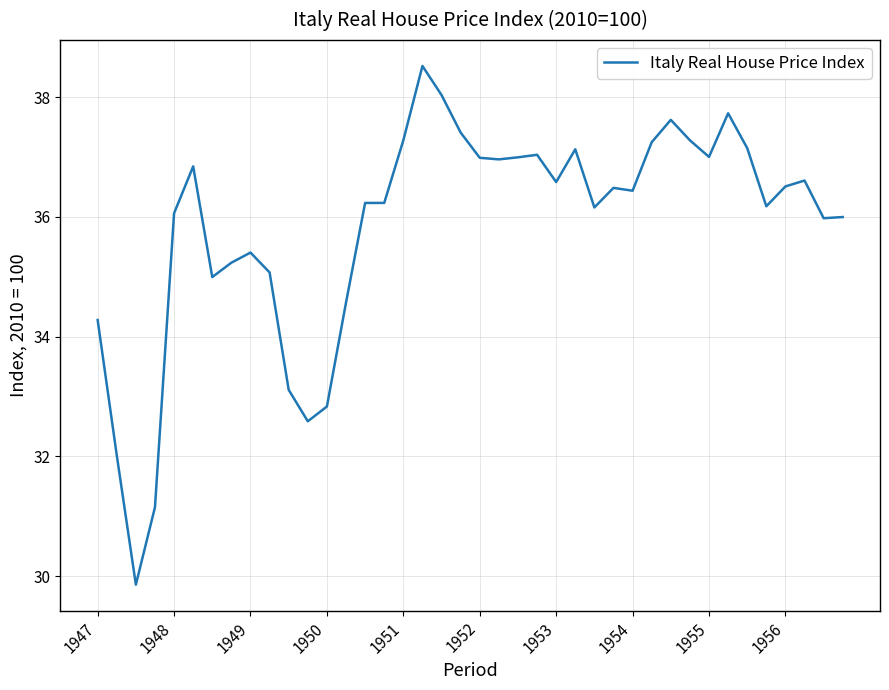

Is this an area chart (filled region under the line)?

No